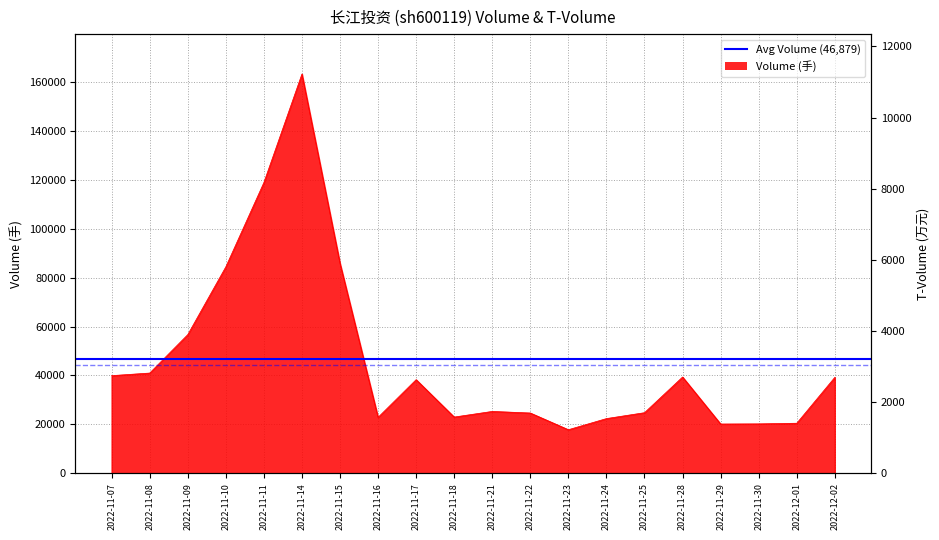

Between 2022-11-29 and 2022-11-07, which is larger?

2022-11-07